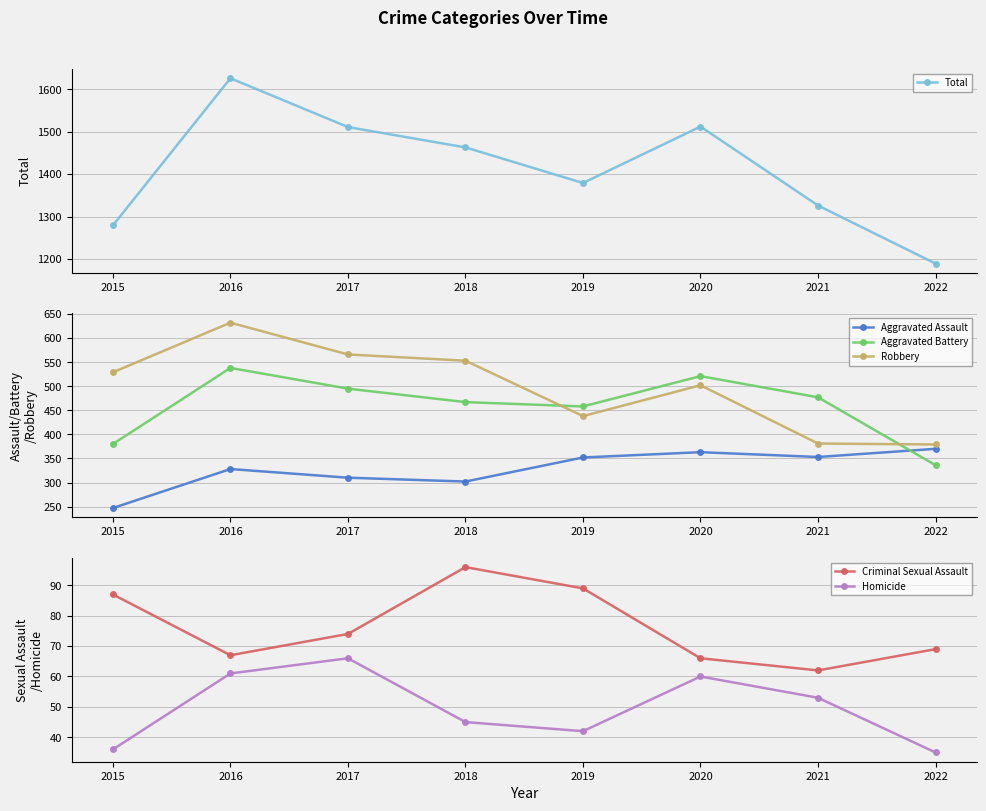

Which series changed the most between 2017 and 2020?

Robbery